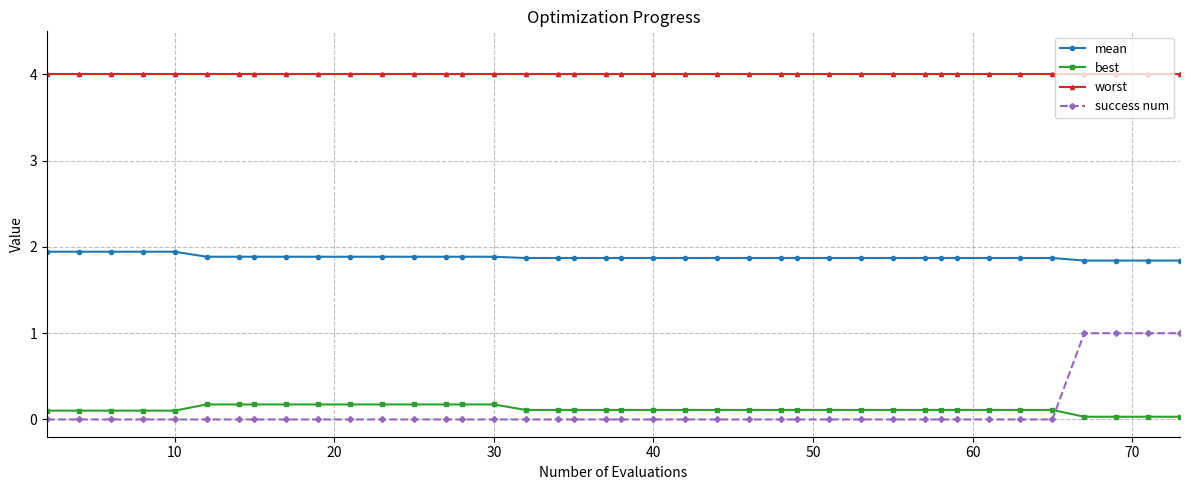

What is the value of the mean point at the 22nd from the left?

1.9